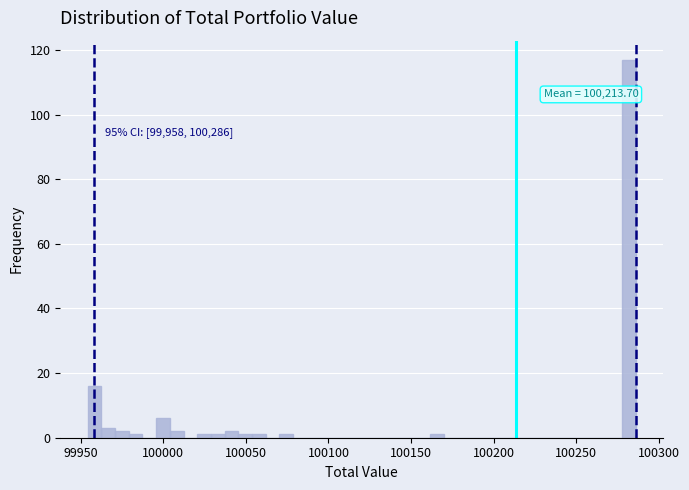

Read against the x-axis, roughly where is the centre of the tallest bar?

100280